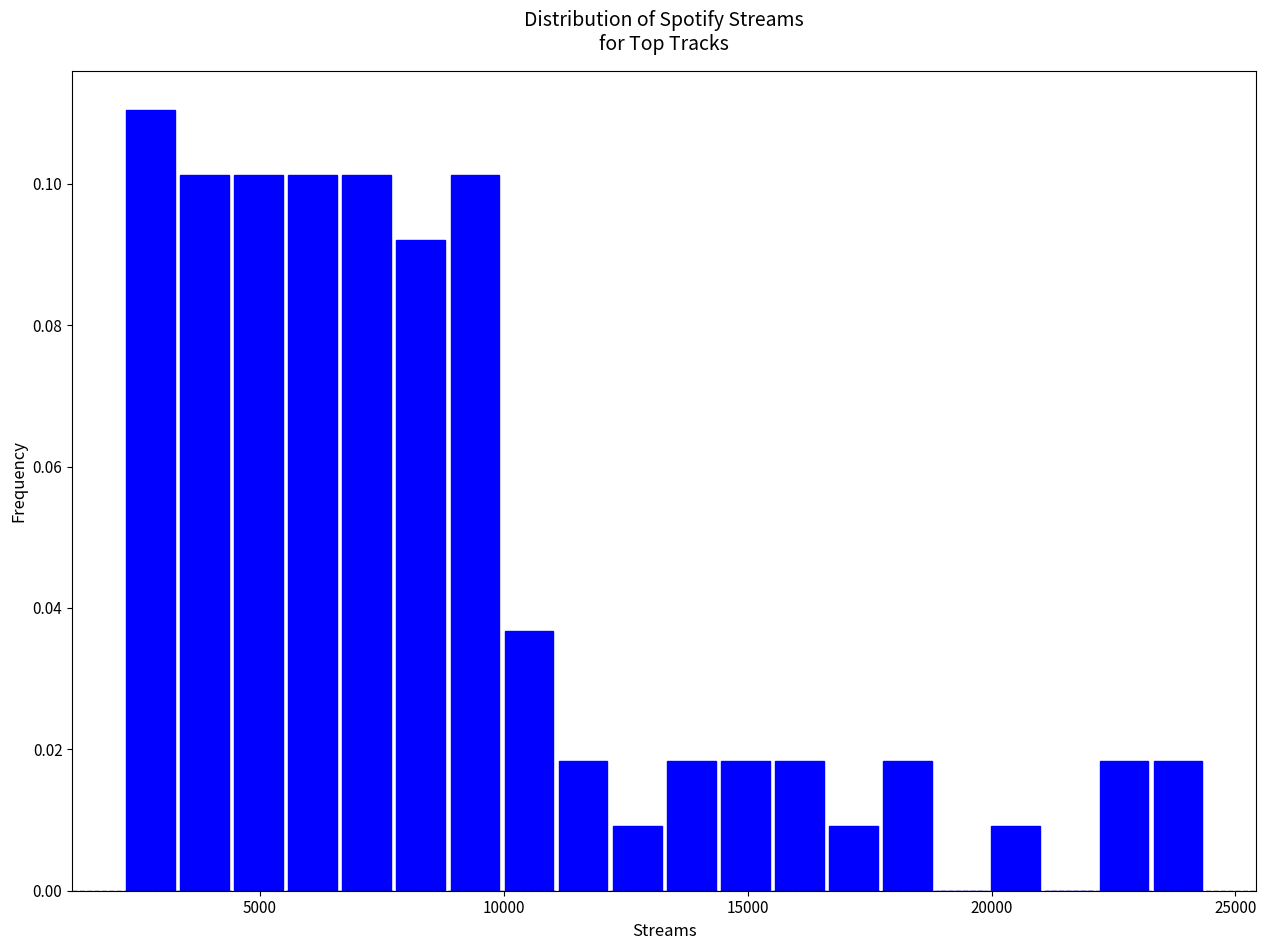

Read against the x-axis, roughly where is the centre of the tallest bar?

3000